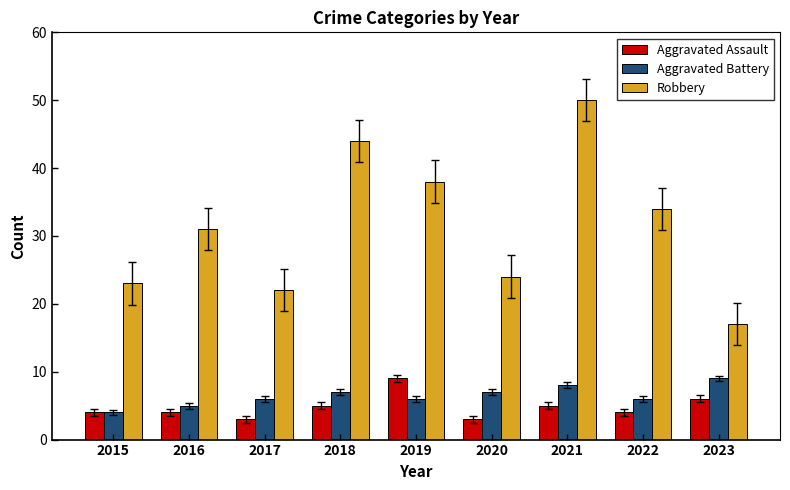

Which series has the largest total across all categories?

Robbery